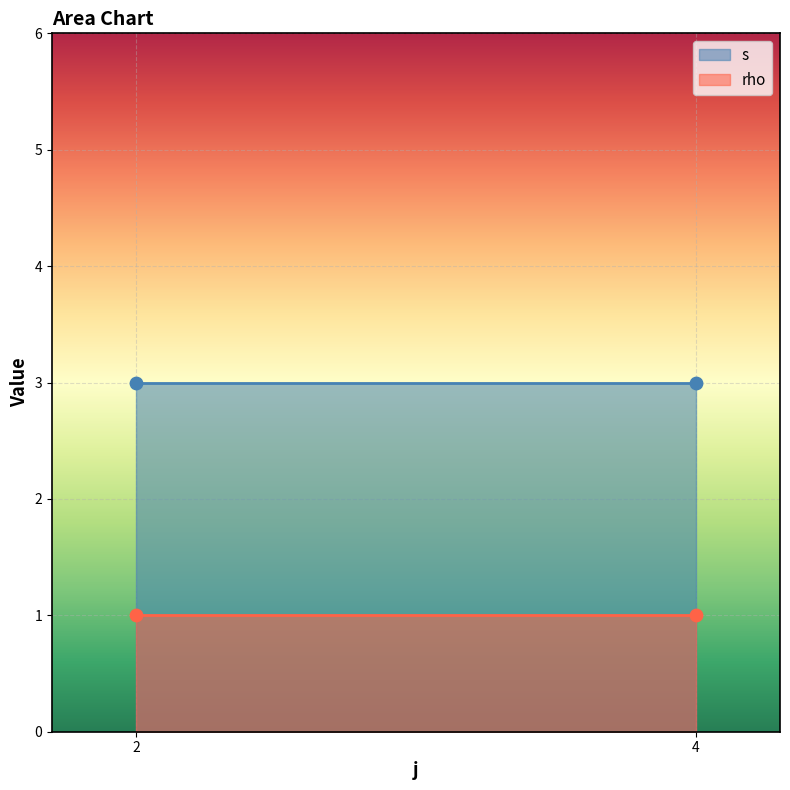

Which series has the largest total across all categories?

s